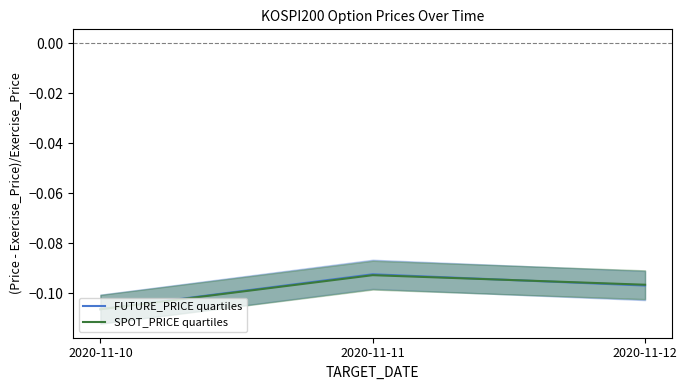

At 2020-11-11, list the series in order from smallest to largest.

SPOT_PRICE quartiles, FUTURE_PRICE quartiles